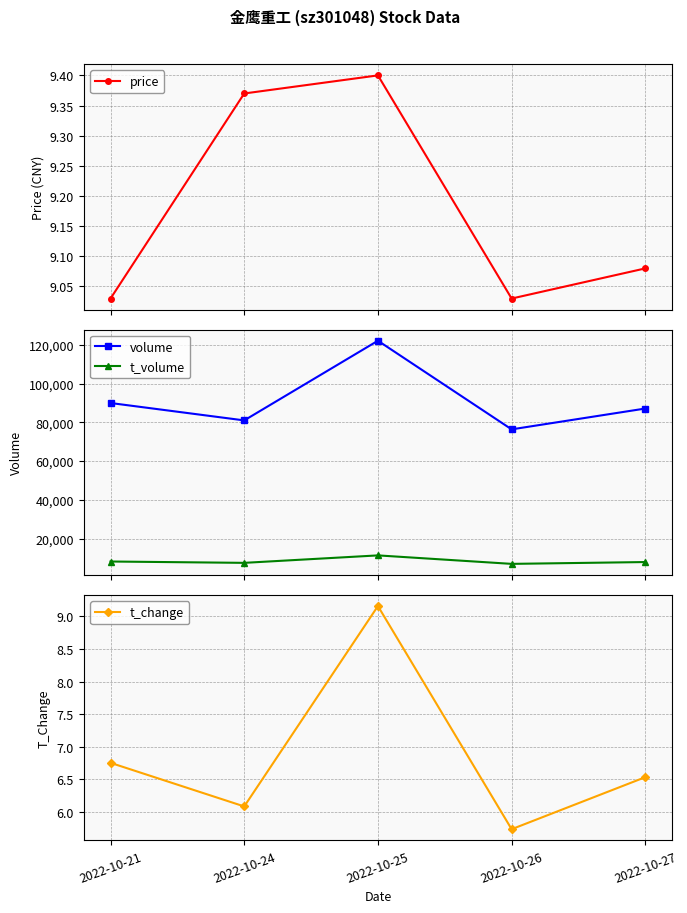

What is the value of the price point at the 1st from the left?

9.0